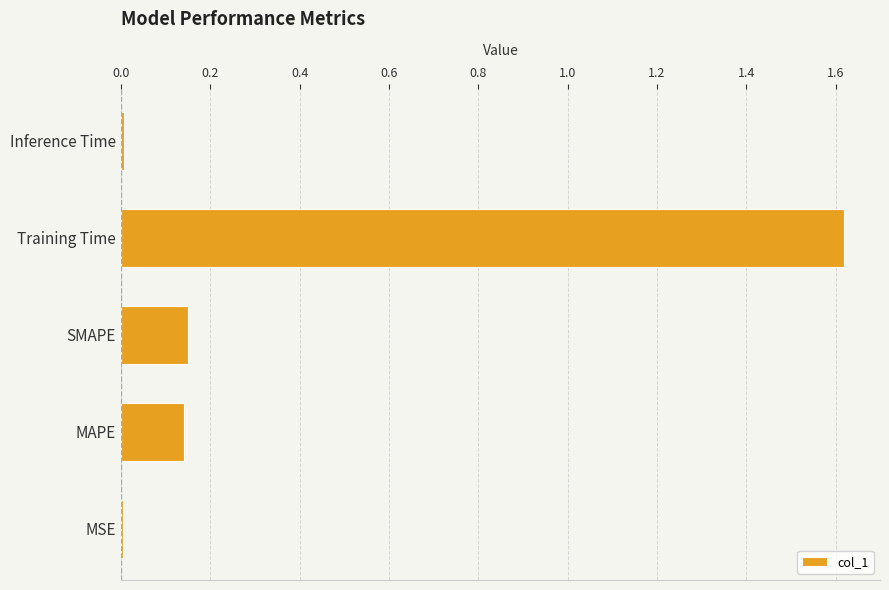

What is the average value?

0.4